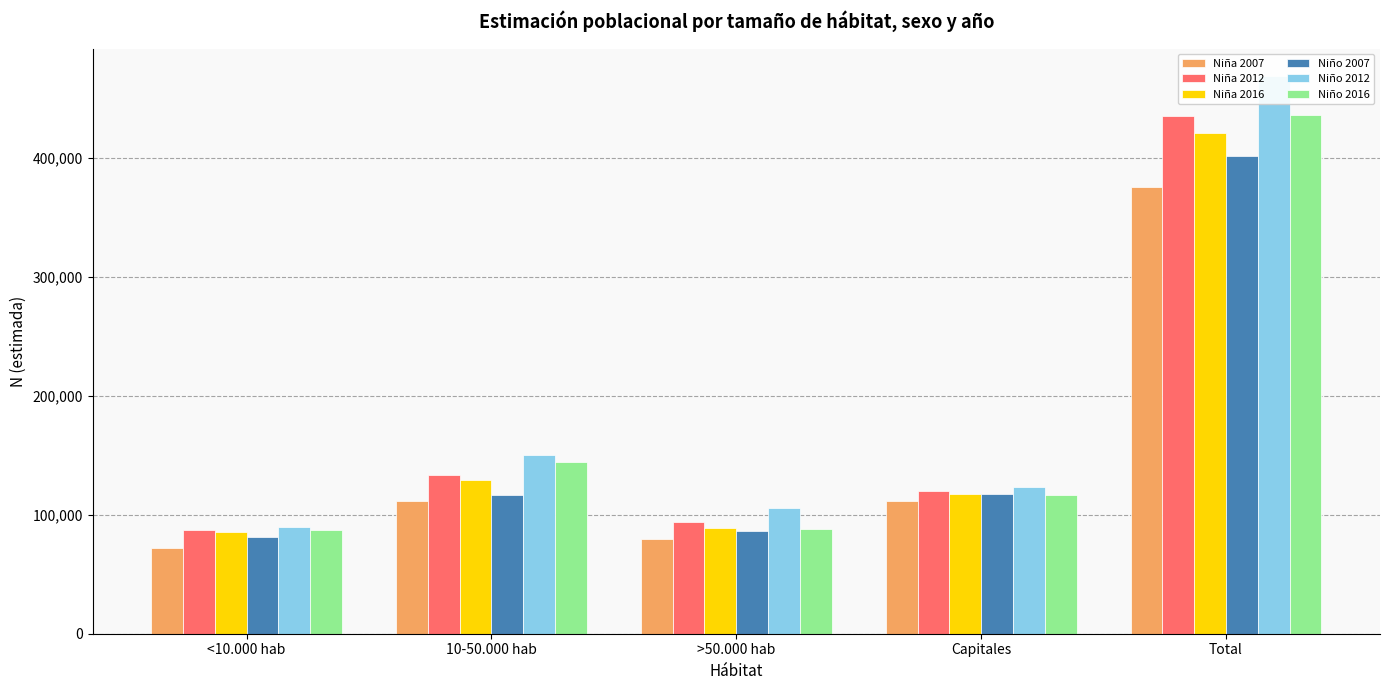

The Niño 2007 series shows 42172 at Capitales. True or false?

False